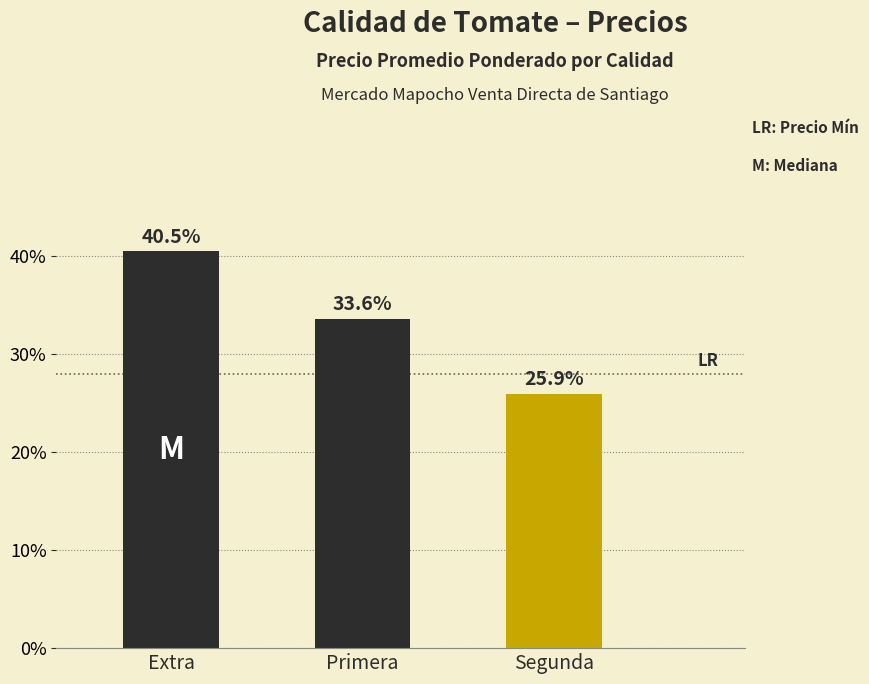

Where does the data first go above 33?

Extra